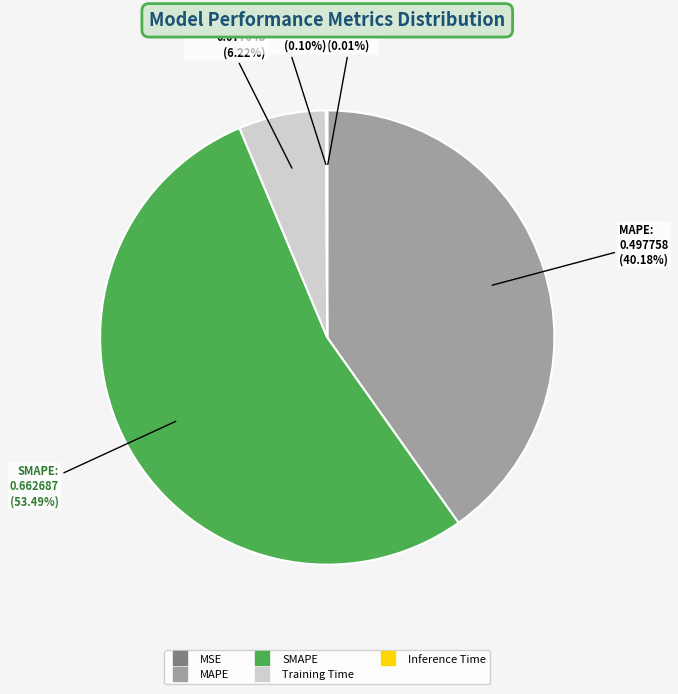

Do SMAPE and Training Time together represent more than half of the pie?

Yes